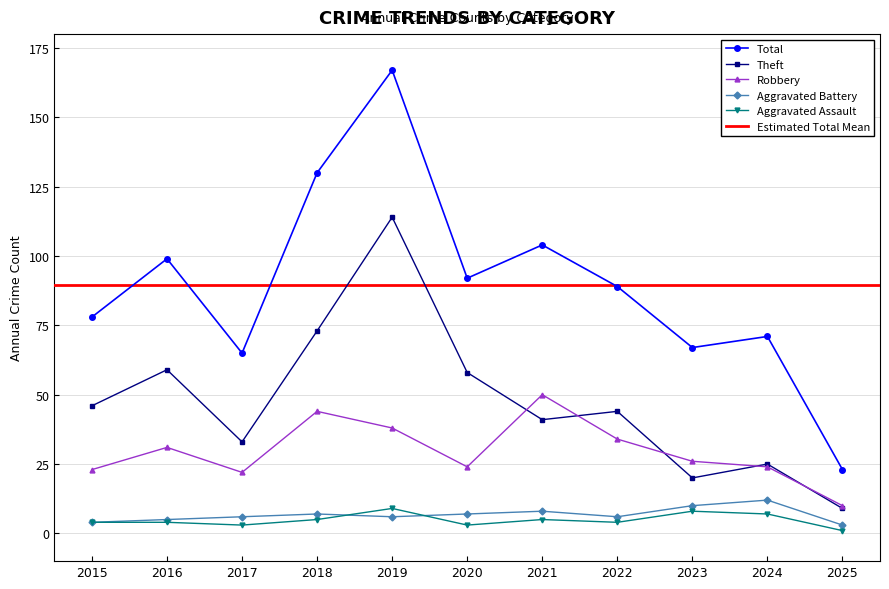

How many series are shown in this chart?

5